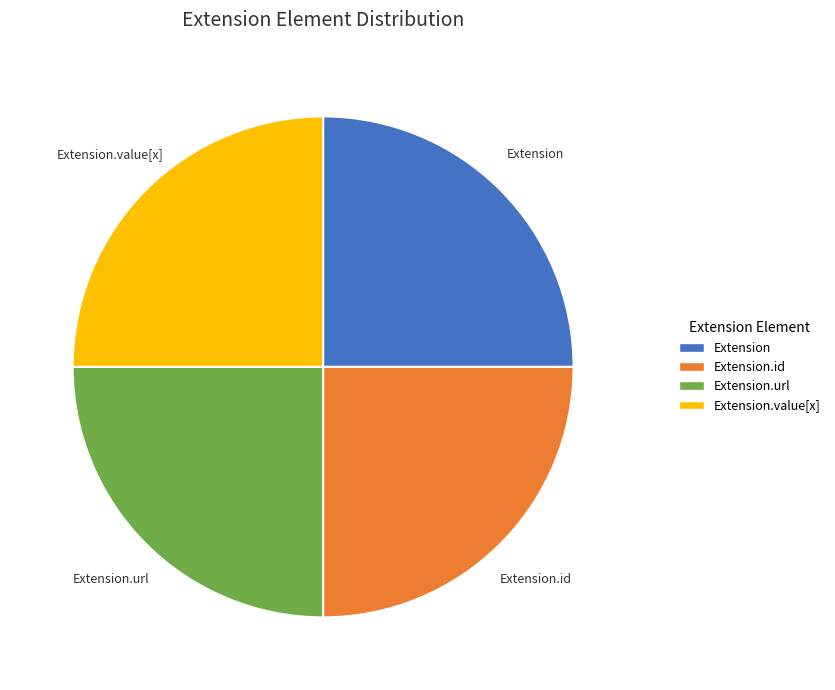

Is Extension.id the majority of the pie?

No